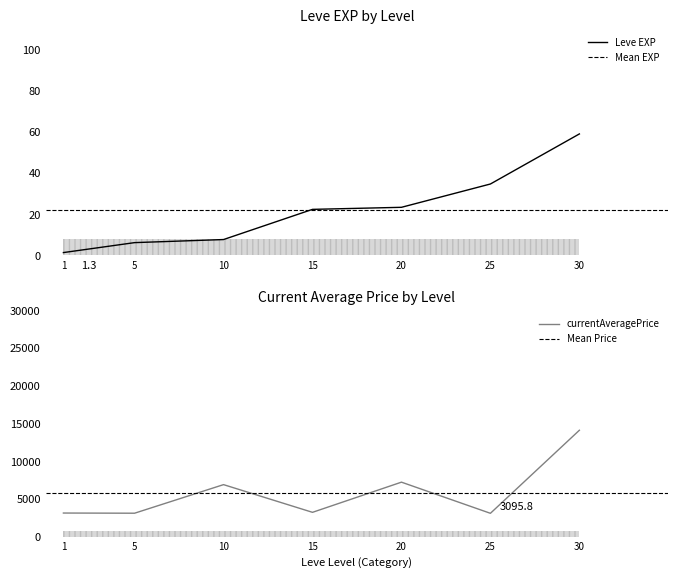

What is the maximum value for Leve EXP?

59.0